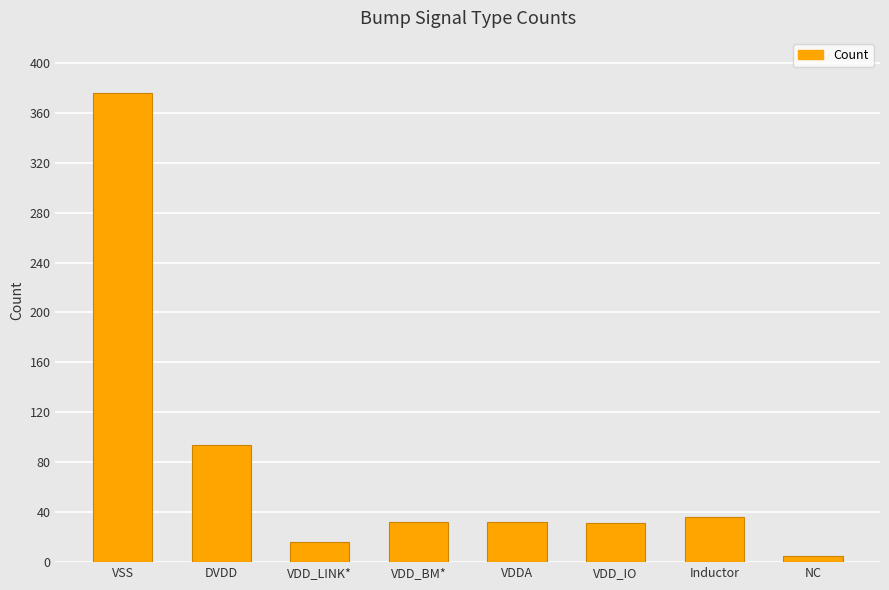

What is the change in value from Inductor to NC?

-31